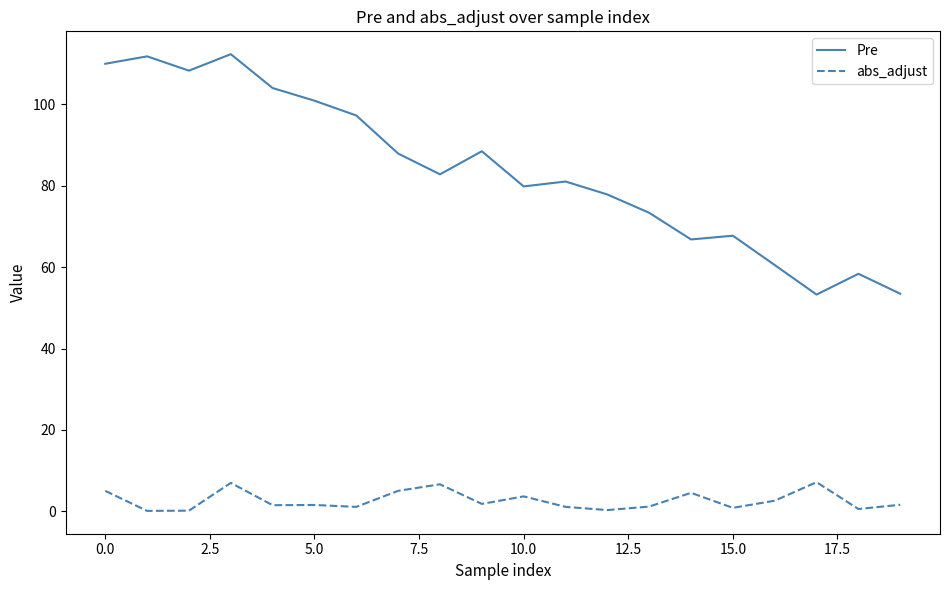

List the series in order of their overall mean, lowest first.

abs_adjust, Pre